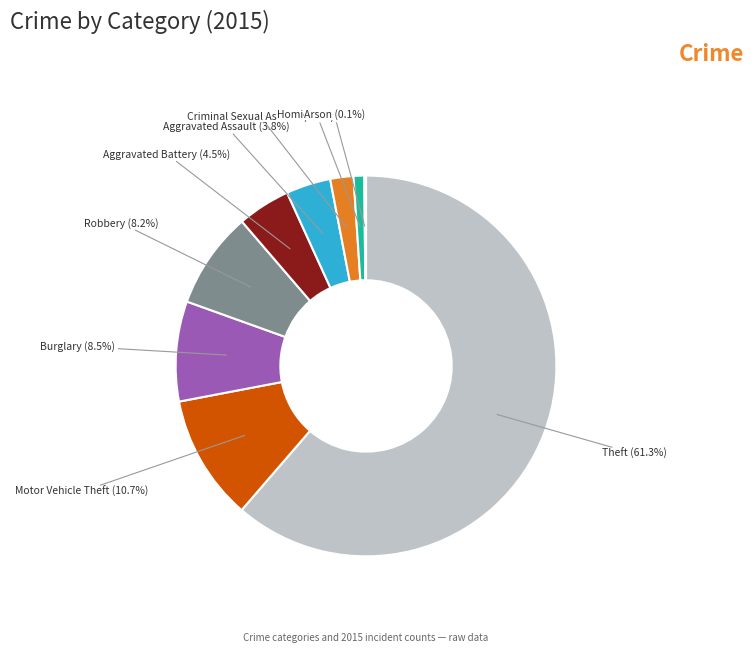

How much of the chart is everything except Robbery?

91.8%